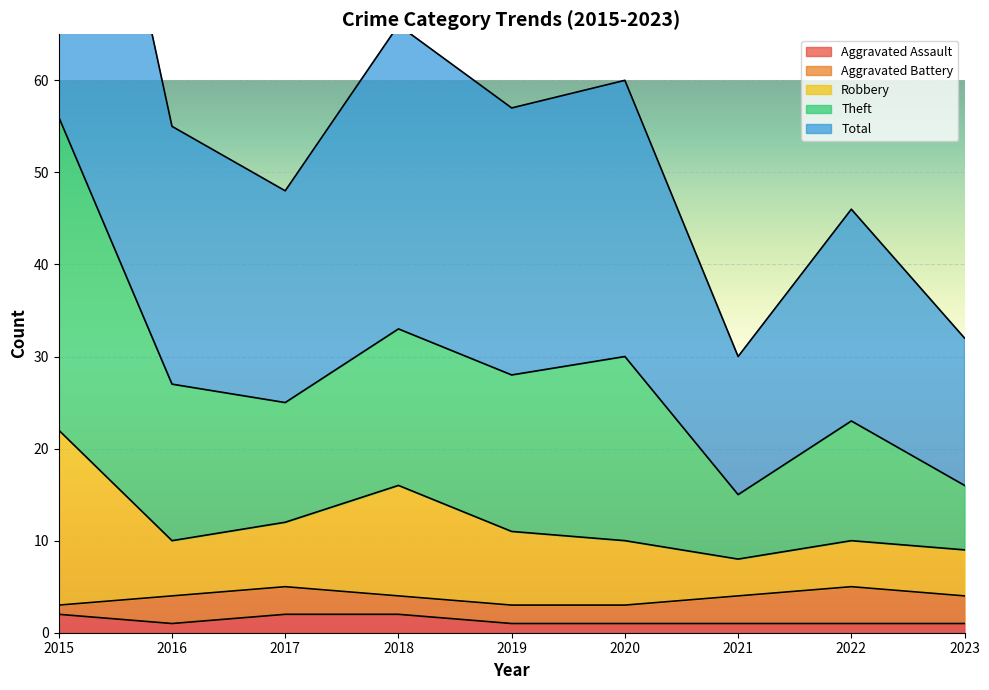

The value of Total at 2020 is 30. True or false?

True